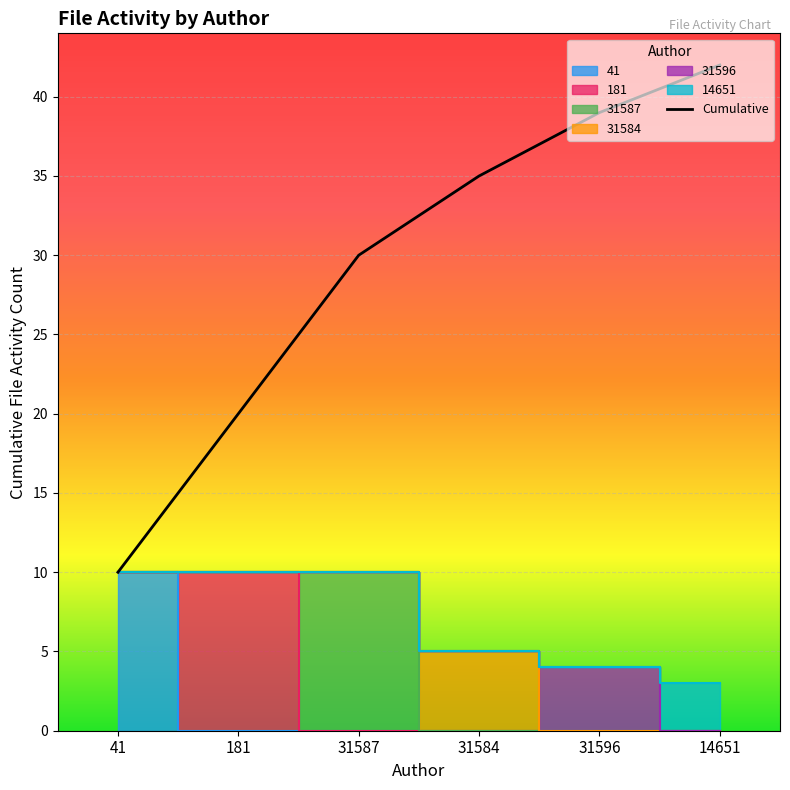

The value at 31587 is 30. True or false?

True